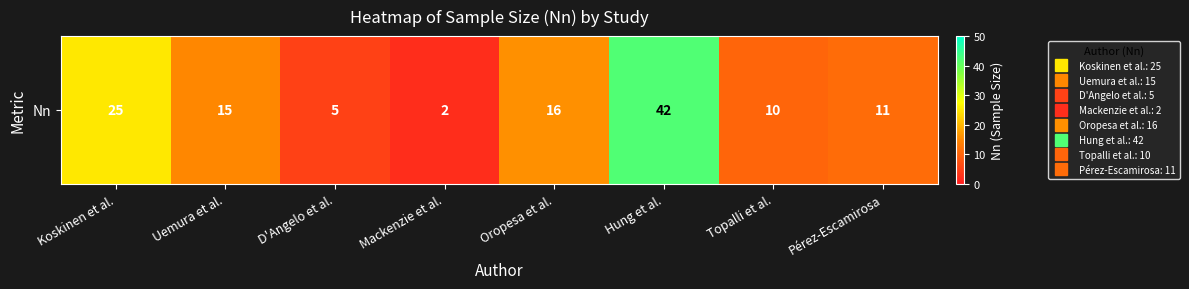

What is the approximate value at Mackenzie et al.?

2